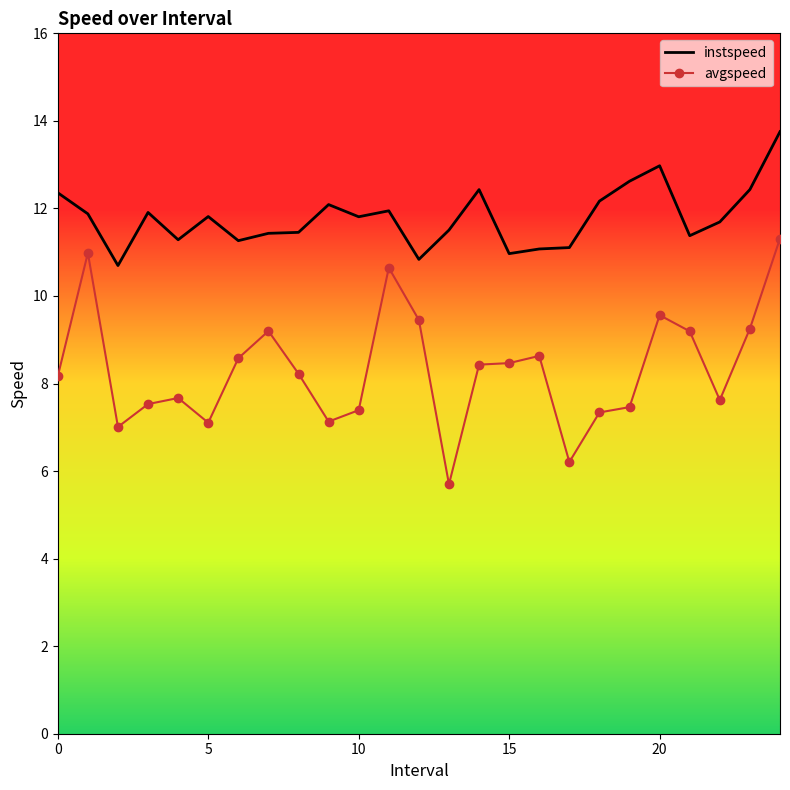

What is the maximum value shown in the chart?

13.8